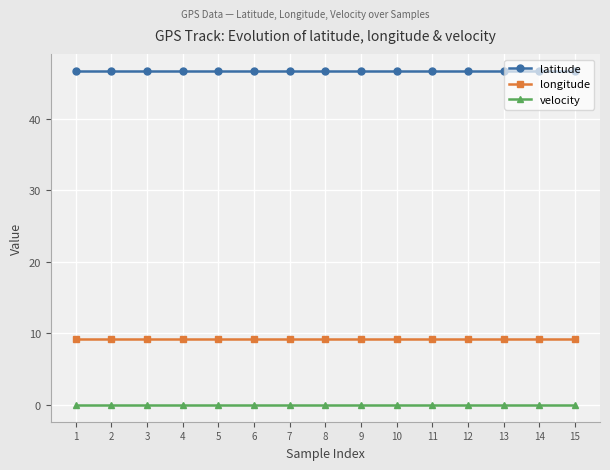

What is the minimum value for latitude?

46.7